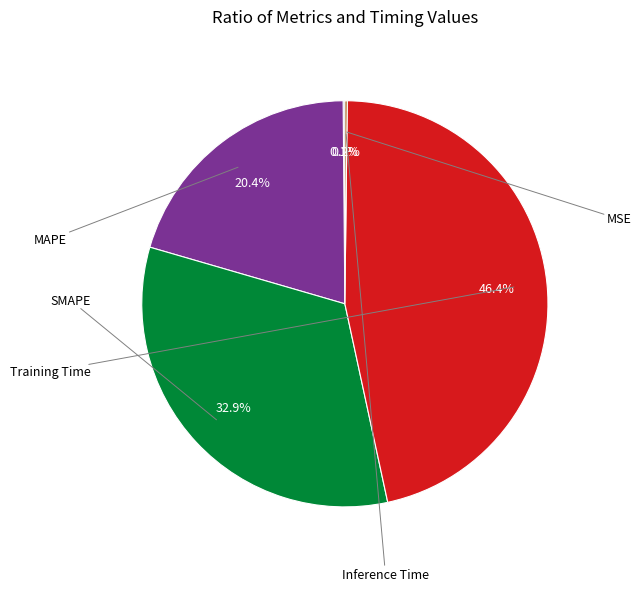

Is there a majority slice in this chart?

No